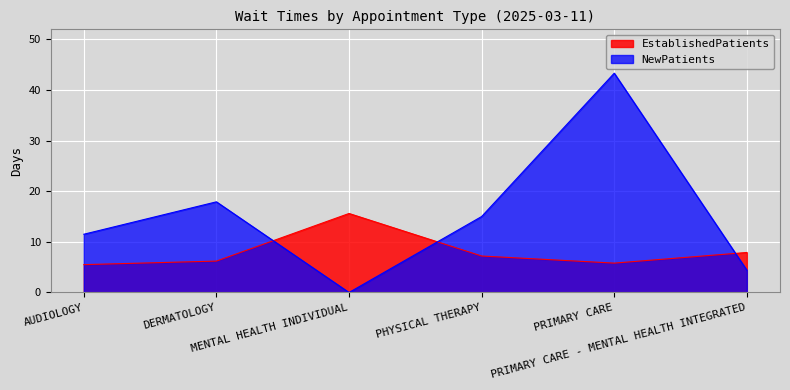

Reading left to right, extract all data points from this chart.

EstablishedPatients: 5.5	6.2	15.6	7.2	5.8	7.9
NewPatients: 11.5	17.9	0.0	15.0	43.3	4.4